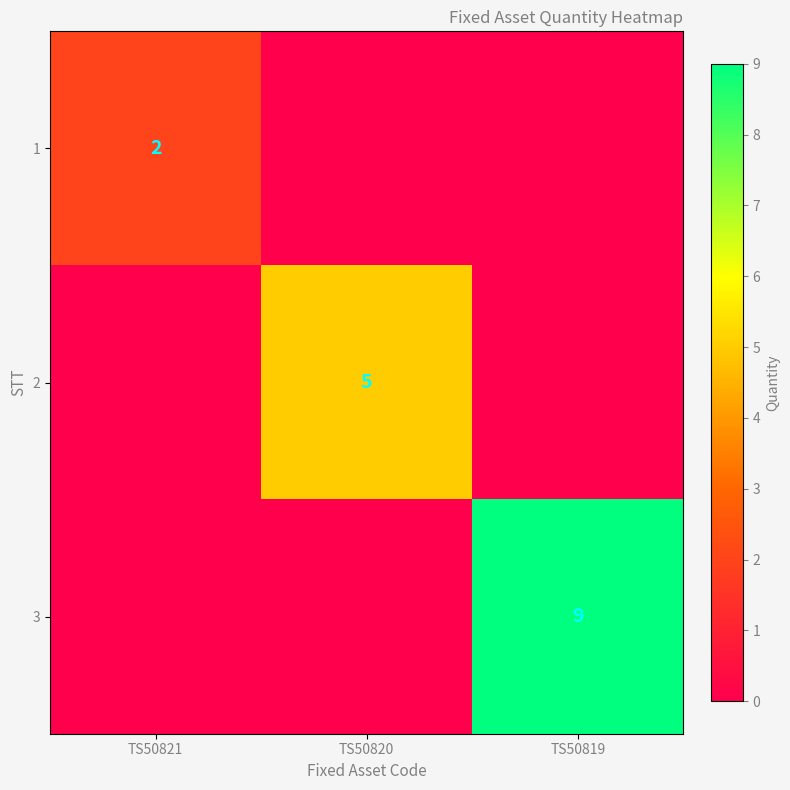

The 1 series shows 3 at TS50821. True or false?

False